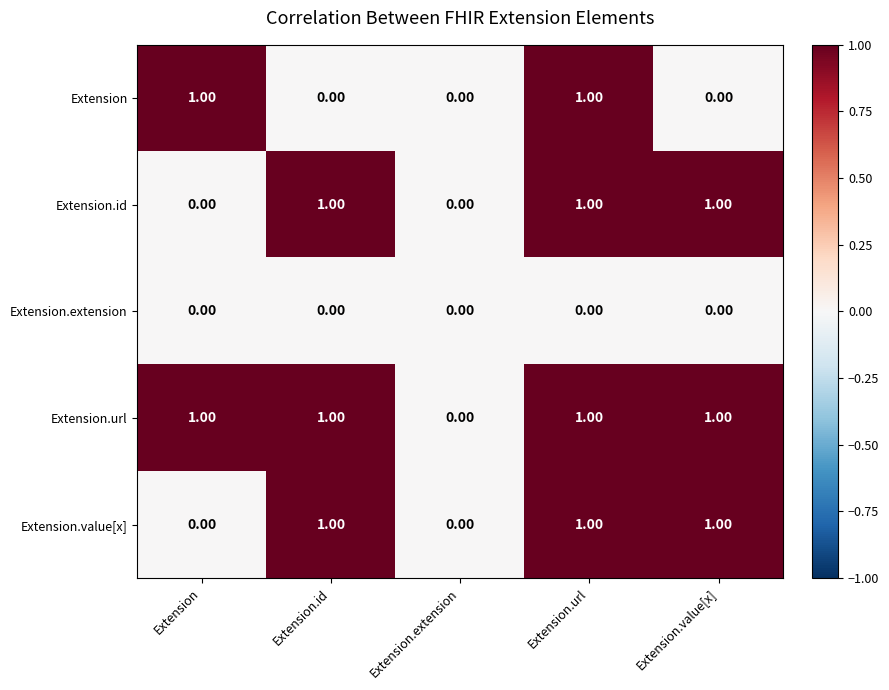

Where is Extension.url nearest to the value 0?

Extension.extension